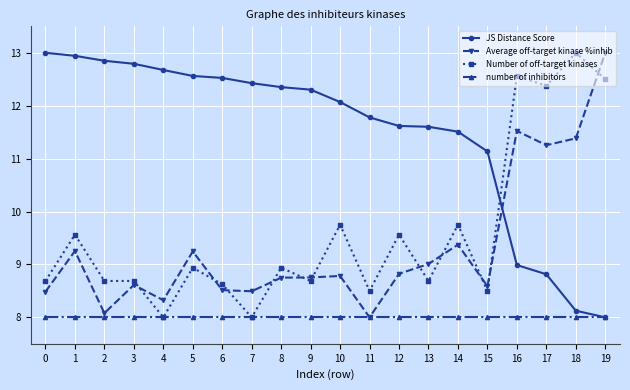

What is the difference between the highest and lowest values at 14?

3.5